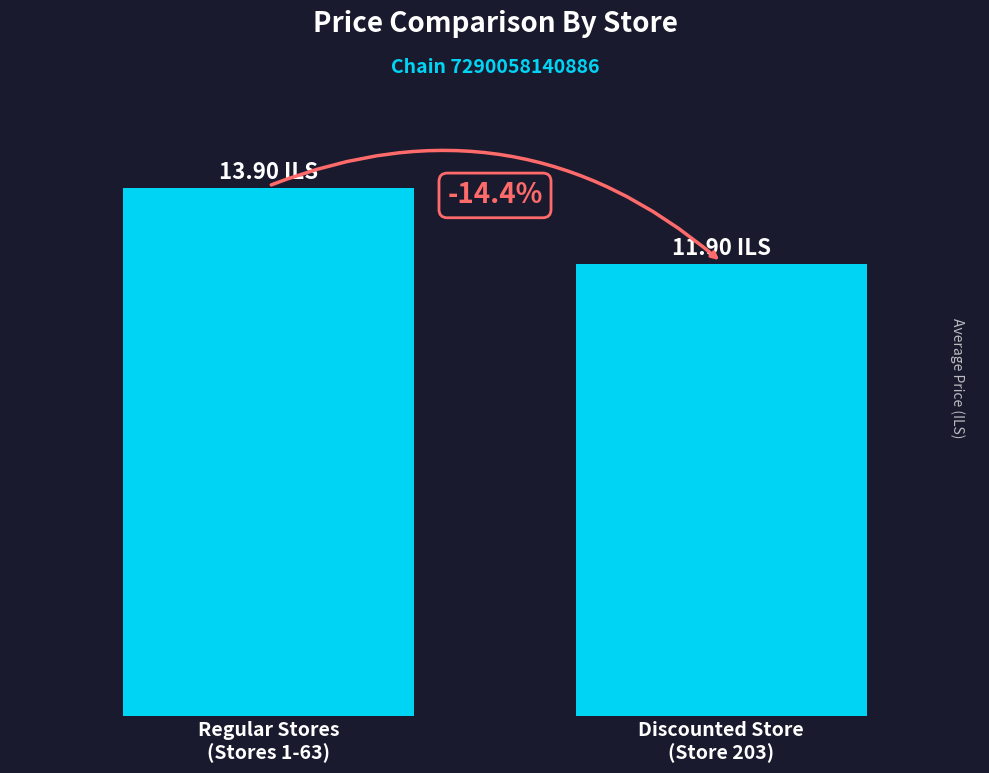

List the labels in order of value, smallest first.

Discounted Store
(Store 203), Regular Stores
(Stores 1-63)